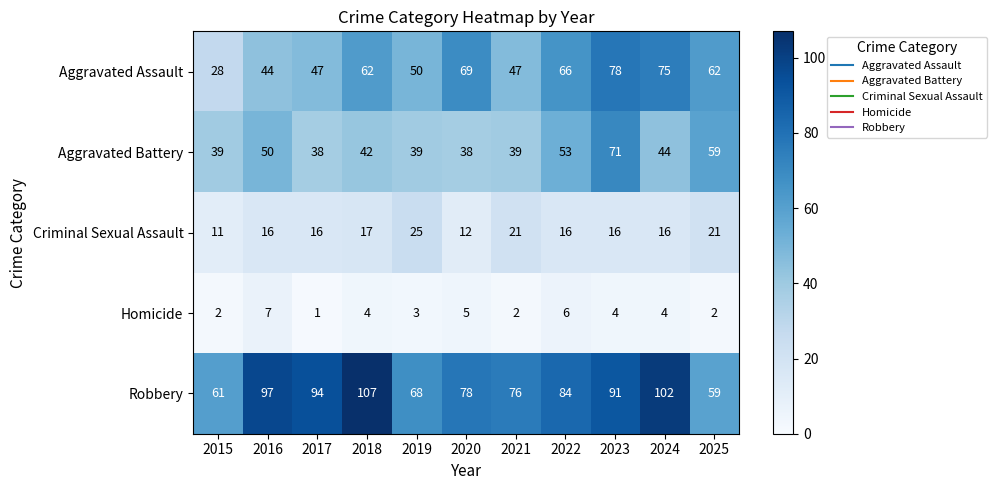

The value of Aggravated Assault at 2020 is 98. True or false?

False